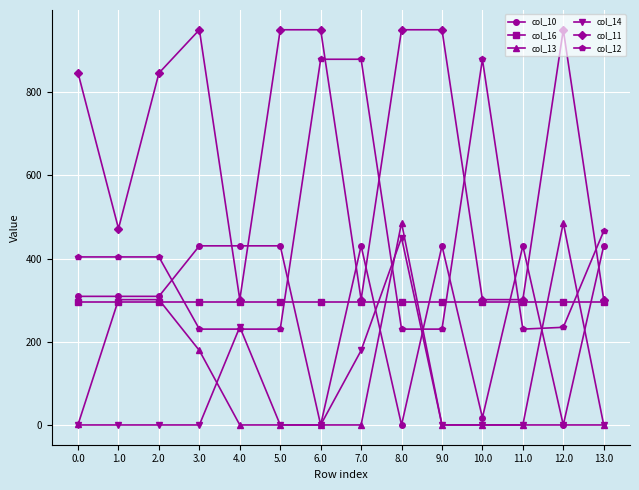

At how many categories does at least one series exceed 50?

14